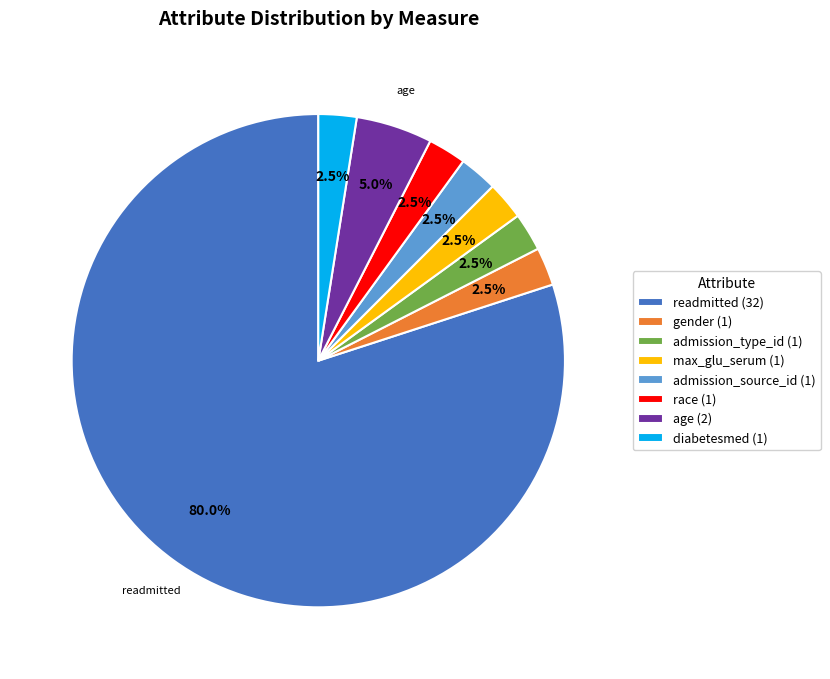

Does readmitted (32) account for over 50% of the chart?

Yes